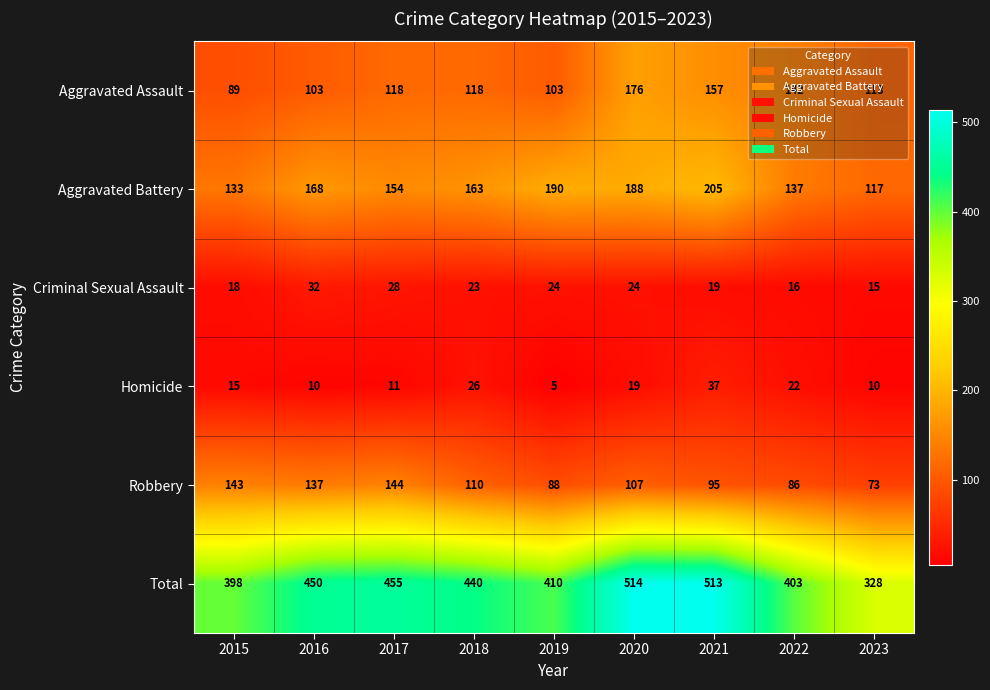

Read the Aggravated Battery value at 2020, to the nearest 5.

190